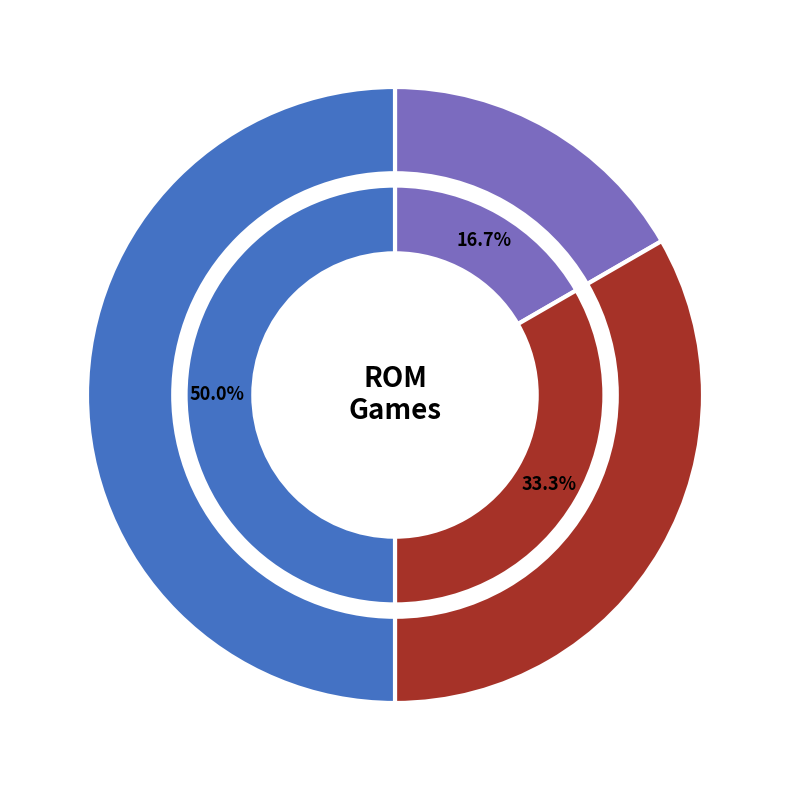

Which has a higher value, exctscc2 or arkbl2?

arkbl2